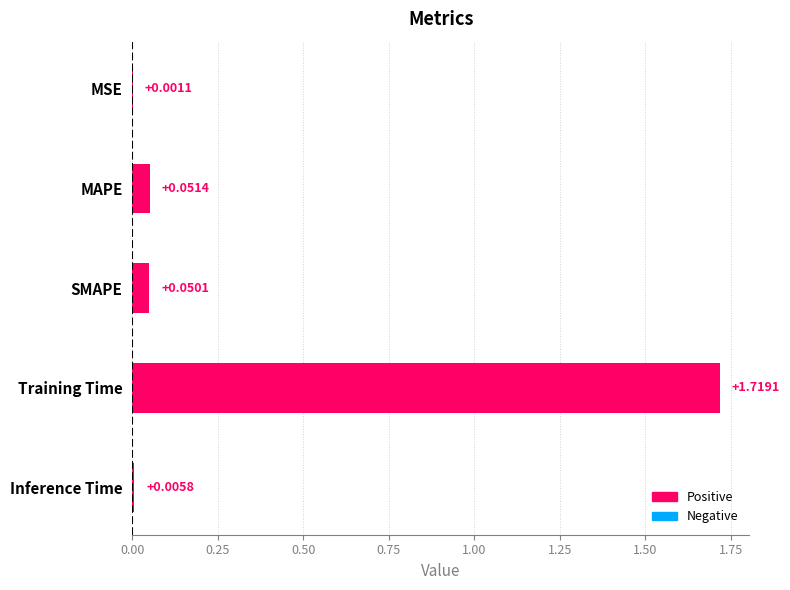

What is the change in value from MAPE to Training Time?

+1.7